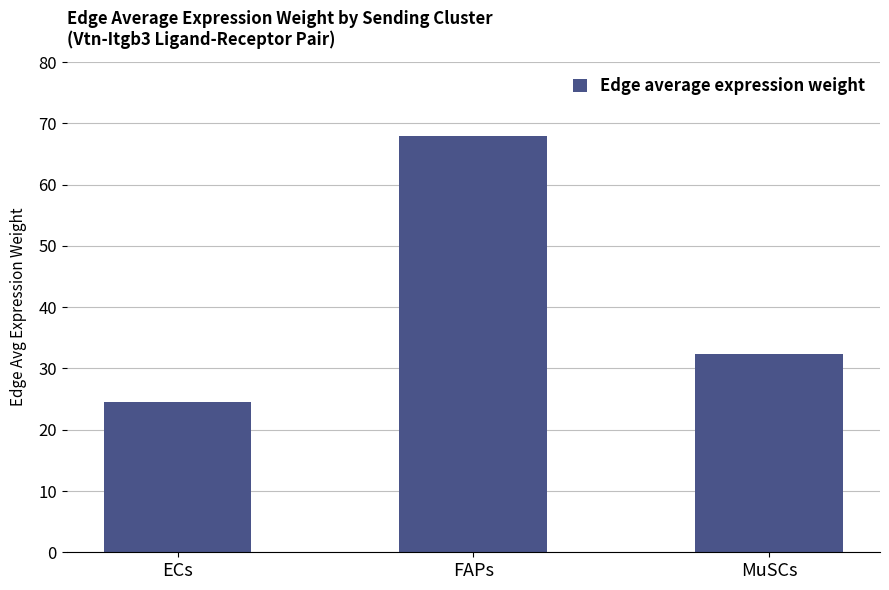

At which category does the chart reach its minimum across all series?

ECs